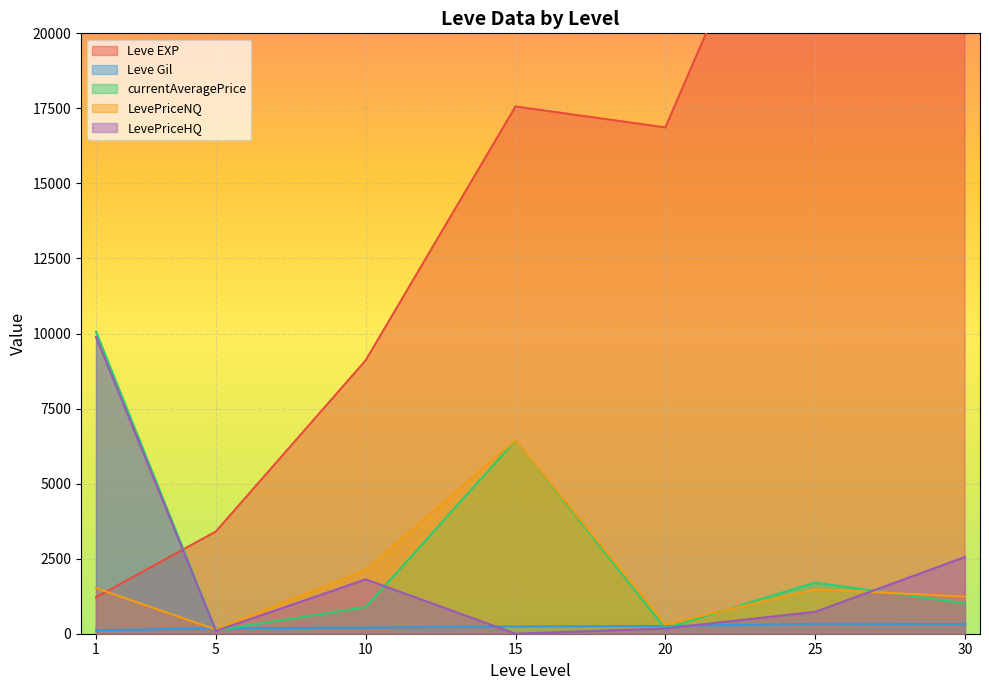

The value of currentAveragePrice at 30 is 1009.2. True or false?

True